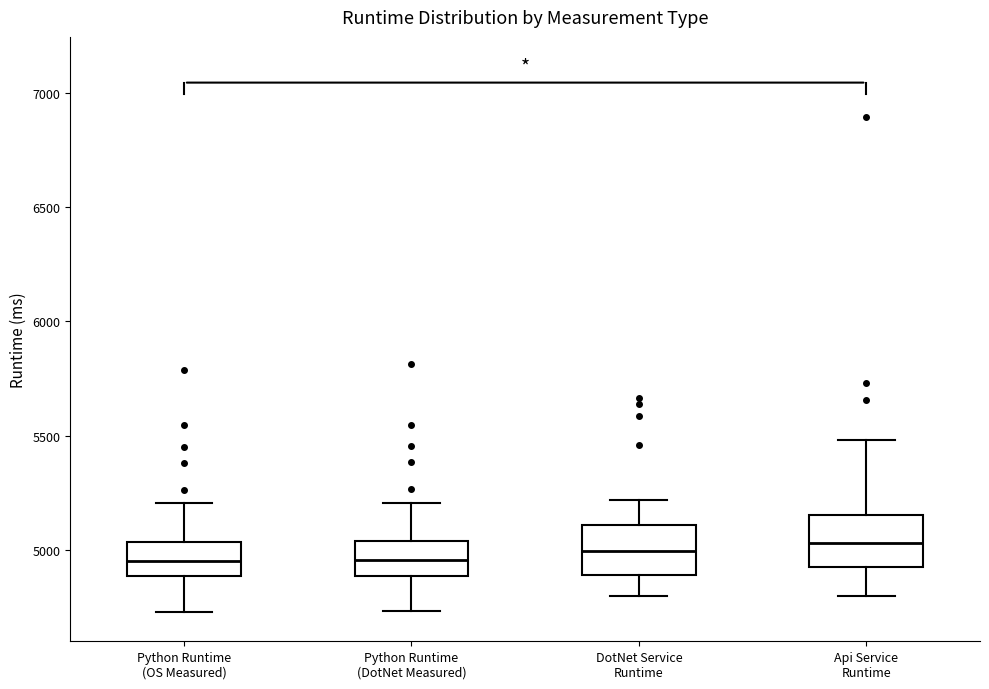

Where does the upper whisker of the box for Api Service Runtime end on the y-axis? The values are not printed on the chart, so give them approximately, as read against the axis.

5500